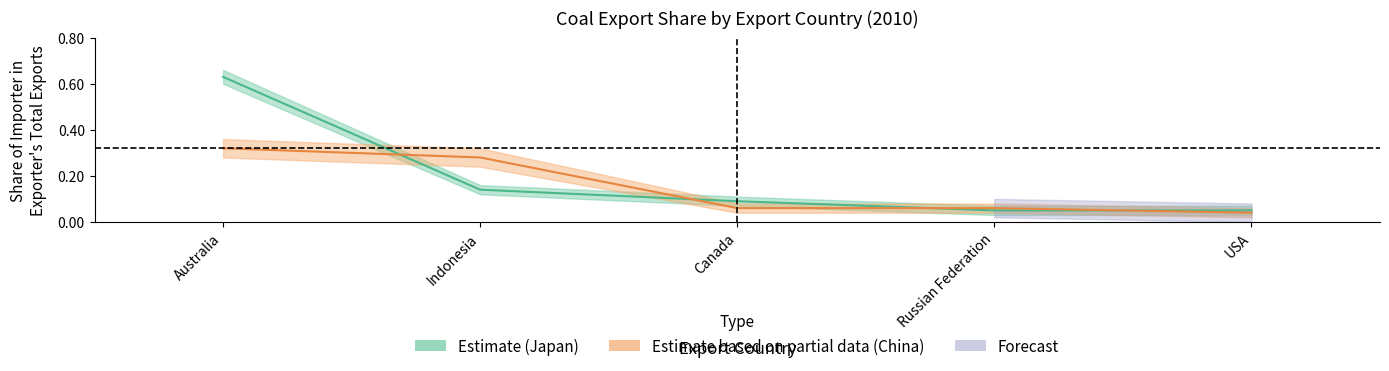

At how many categories does at least one series exceed 0?

5